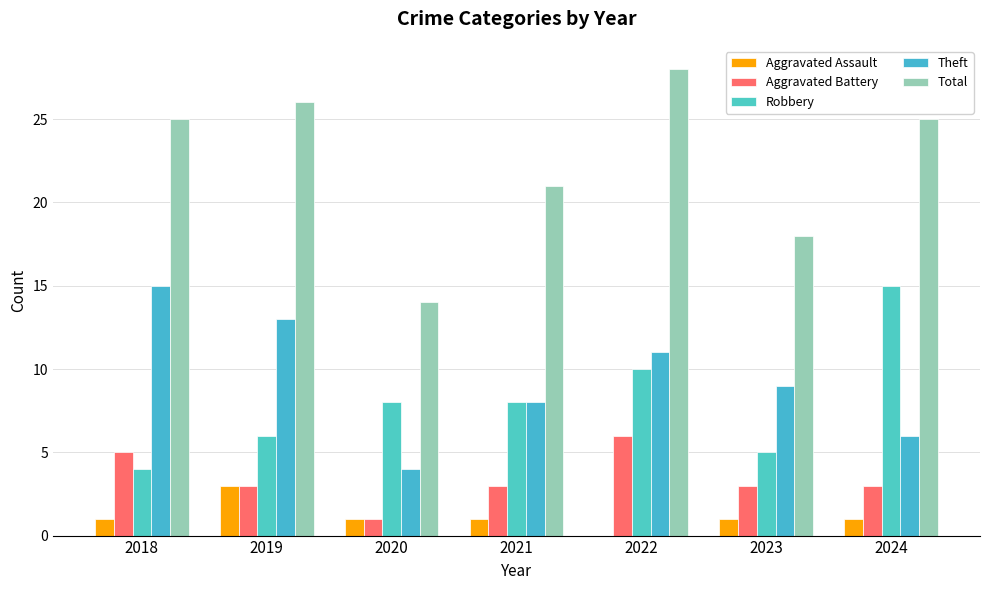

Does the chart contain stacked bars?

No